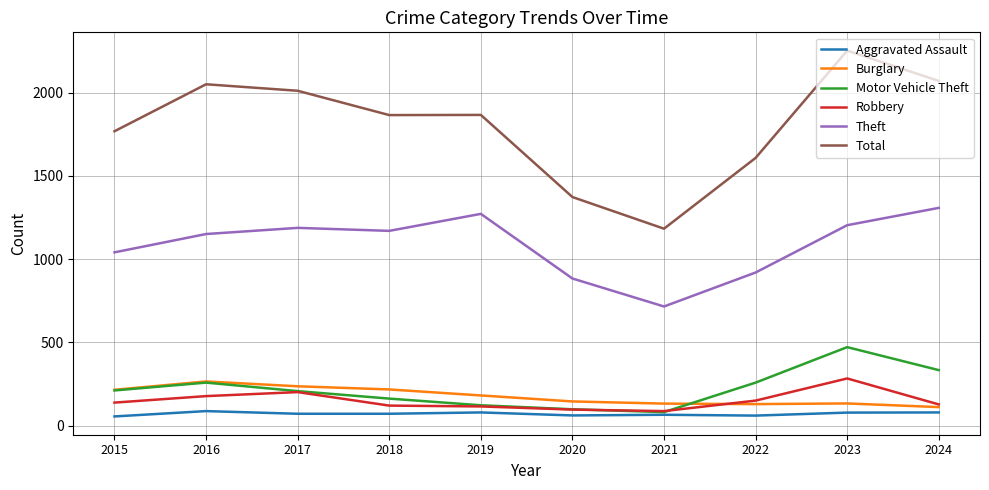

Is the value of Total at 2017 greater than the value of Theft at 2022?

Yes